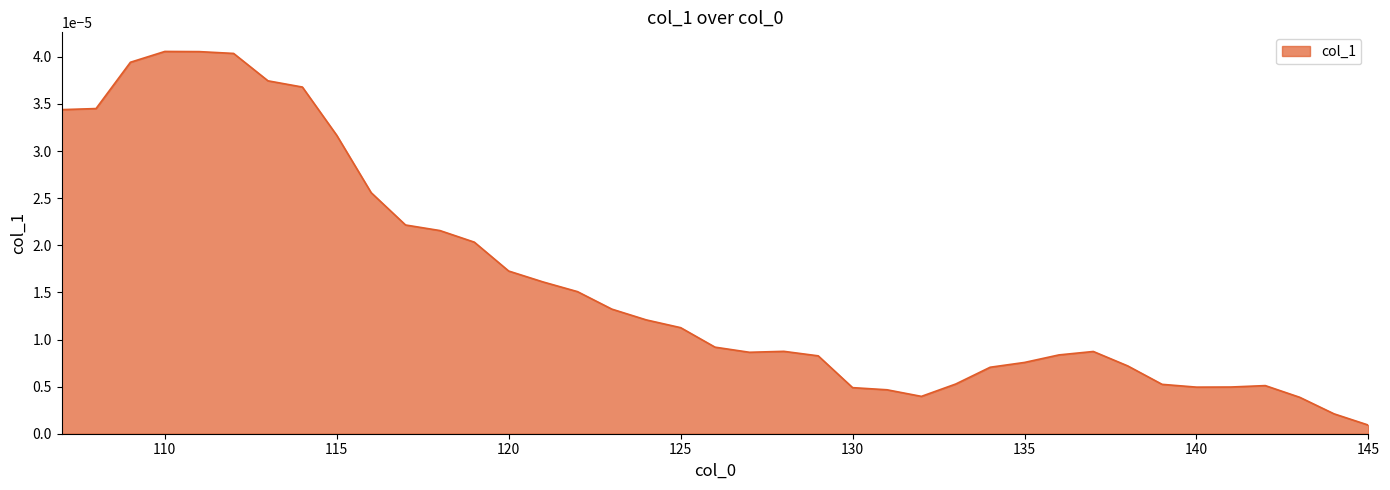

At which category does the data reach its first local valley?

127